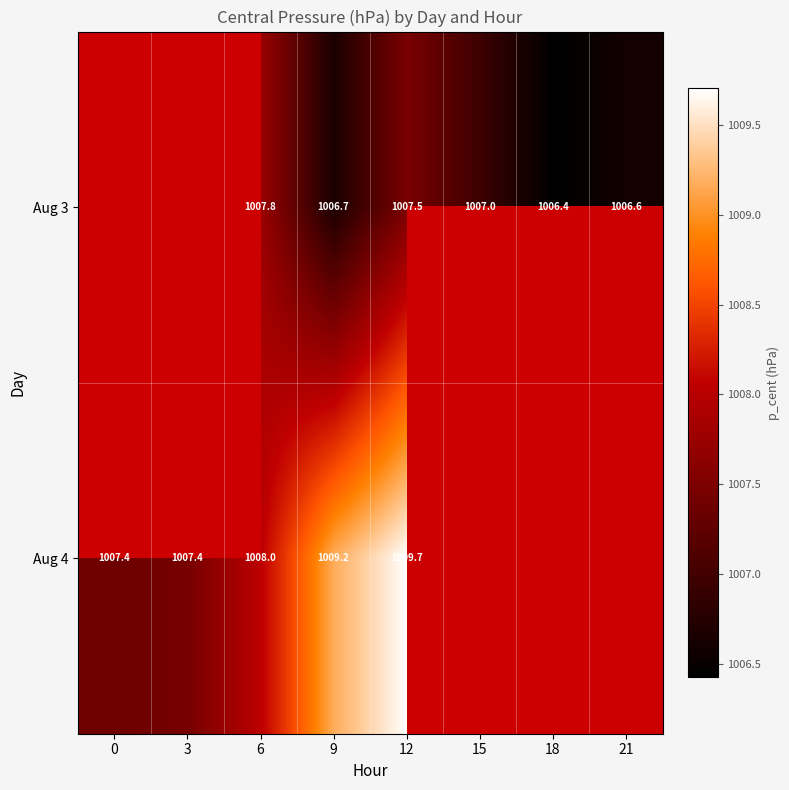

What is the difference between the Aug 4 values at 0 and 9?

1.8